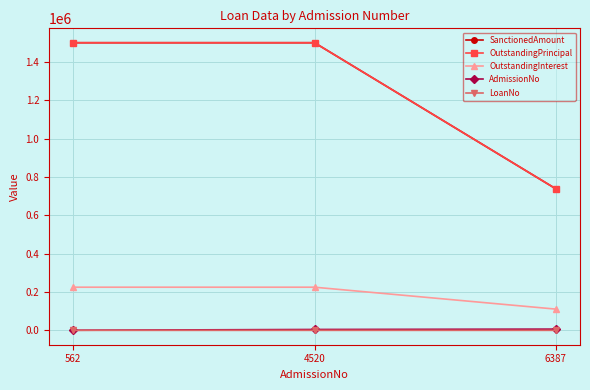

Is this an area chart (filled region under the line)?

No